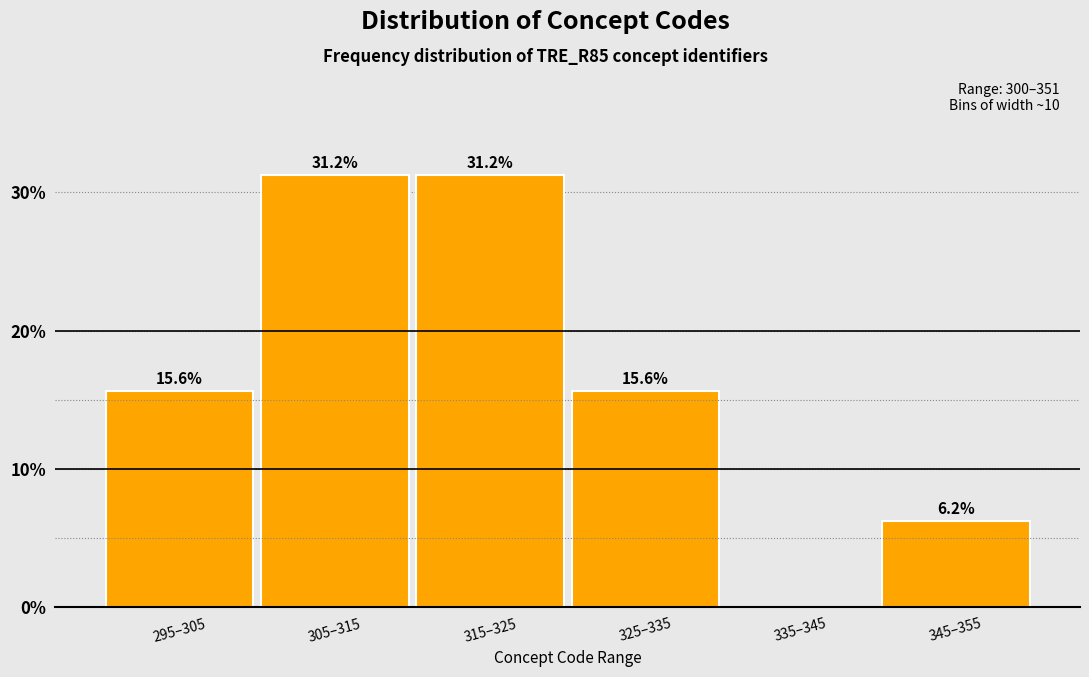

Where does the data first go above 15?

295–305